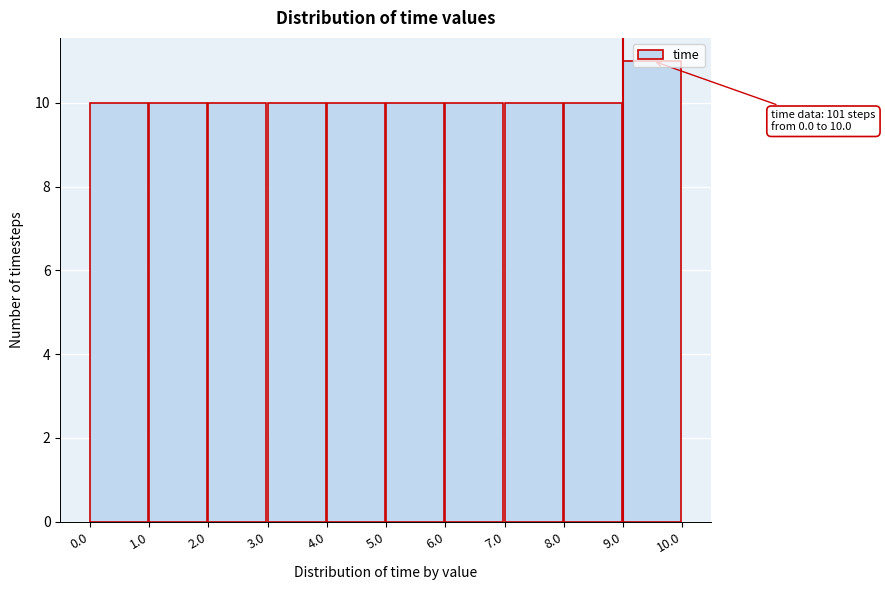

Which range on the x-axis has the tallest bar?

9.0 to 10.0